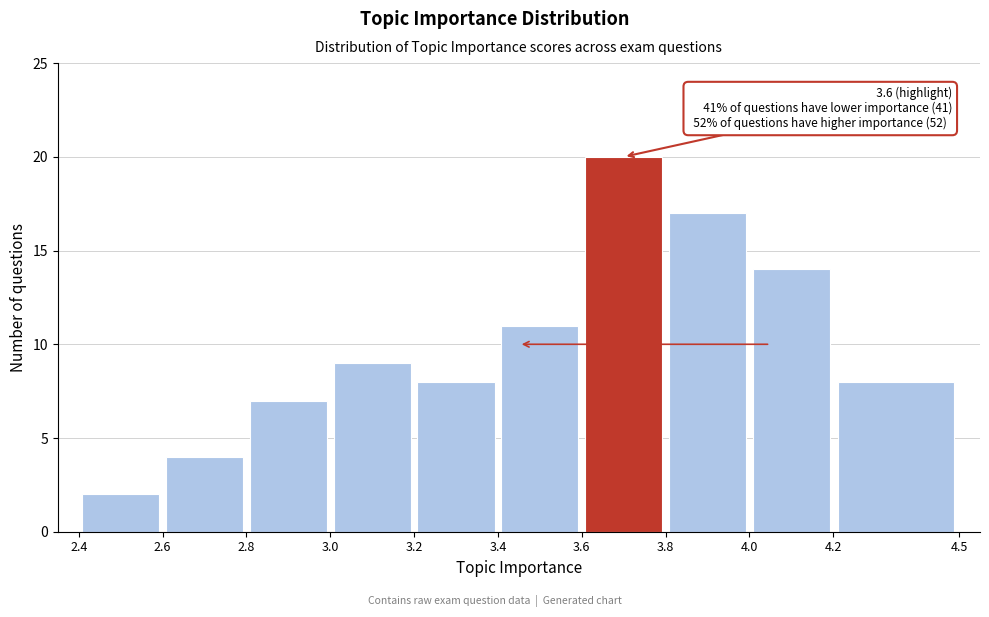

Over which range of the x-axis is the bar tallest?

3.6 to 3.8